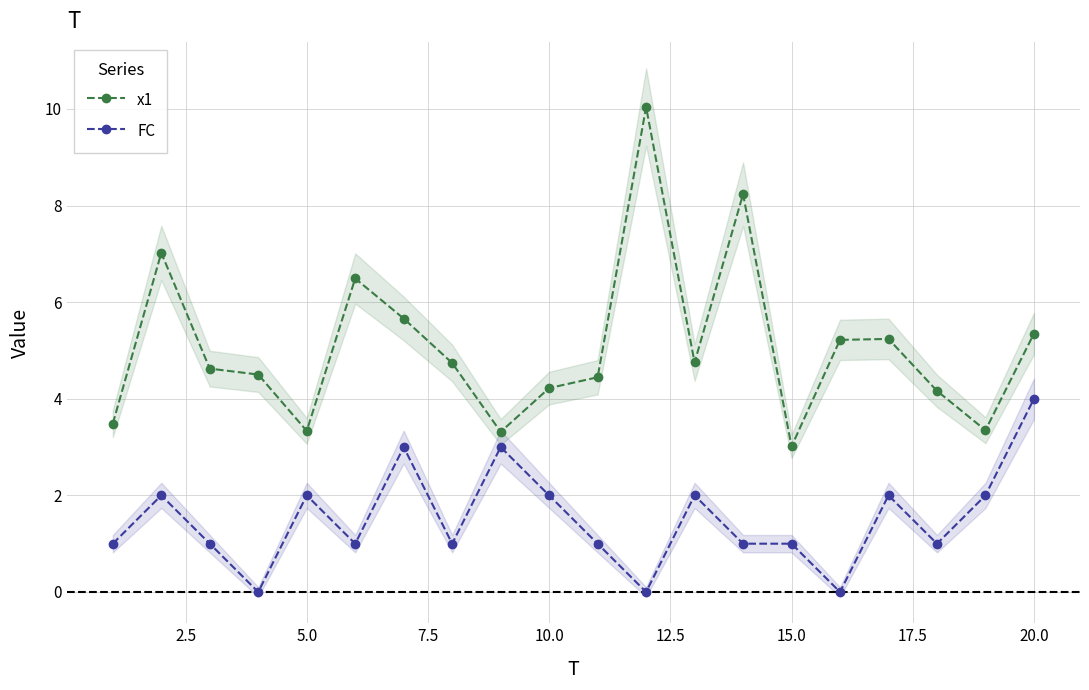

True or false: FC and x1 cross at least once.

False